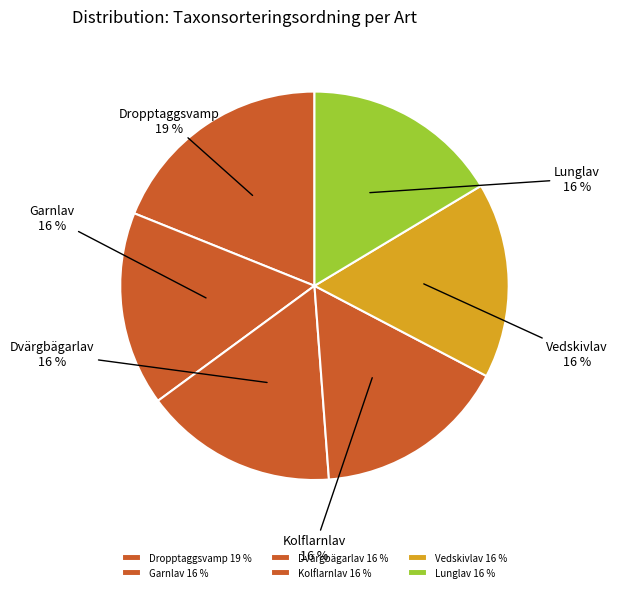

To the nearest percent, what is the average slice percentage?

17%